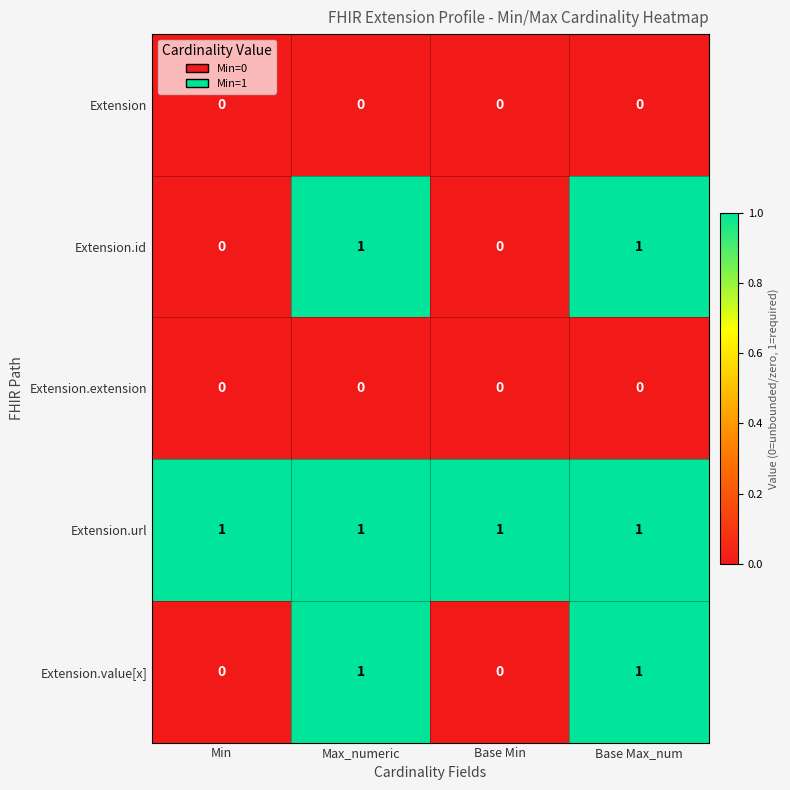

How many series are shown in this chart?

5